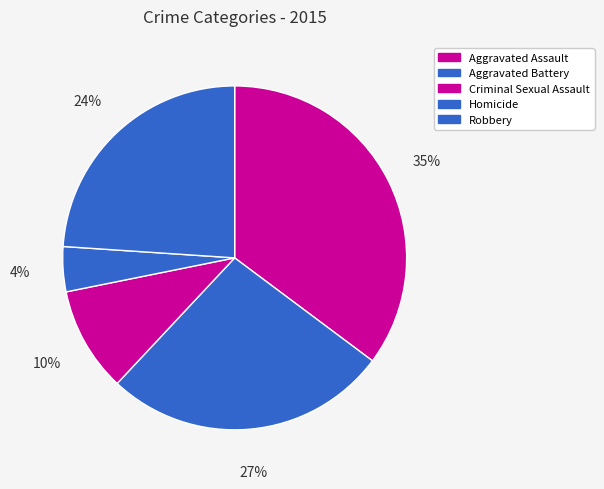

Does any single category account for the majority?

No